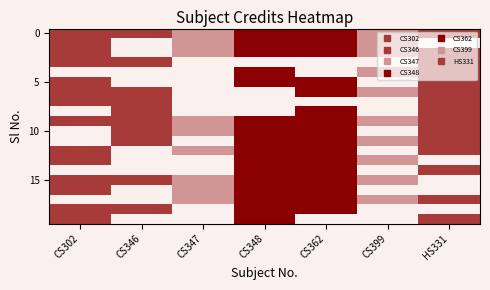

At how many categories does at least one series exceed 6?

2